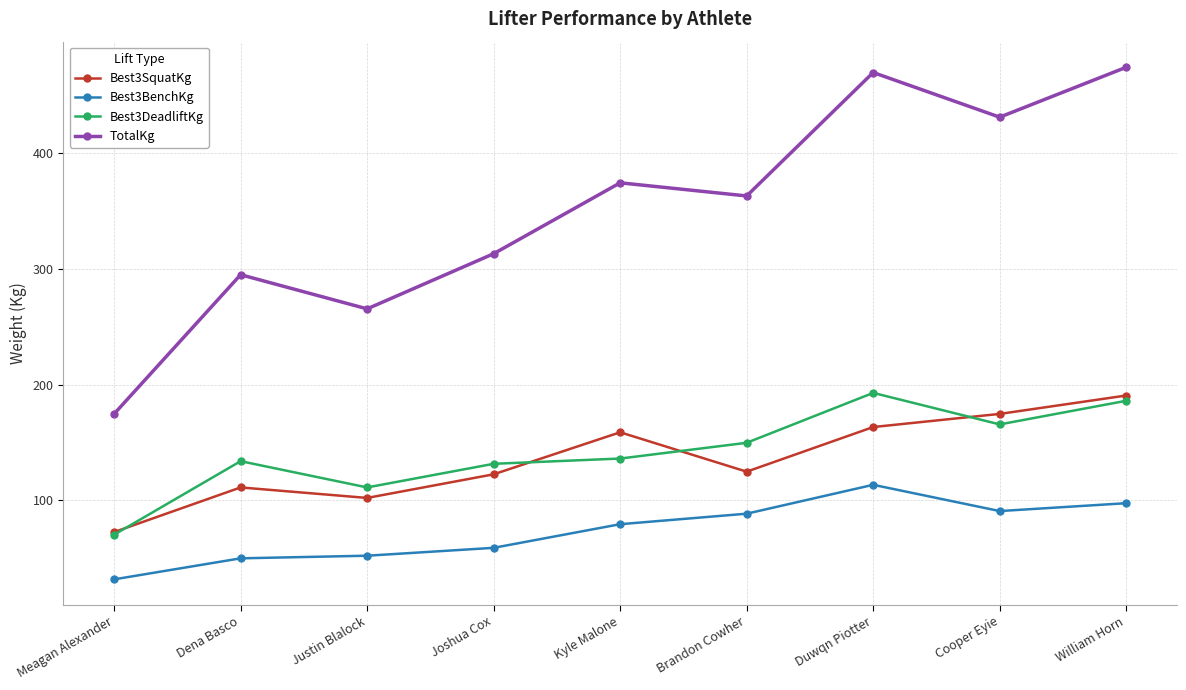

Does the chart display data point markers on the line(s)?

Yes